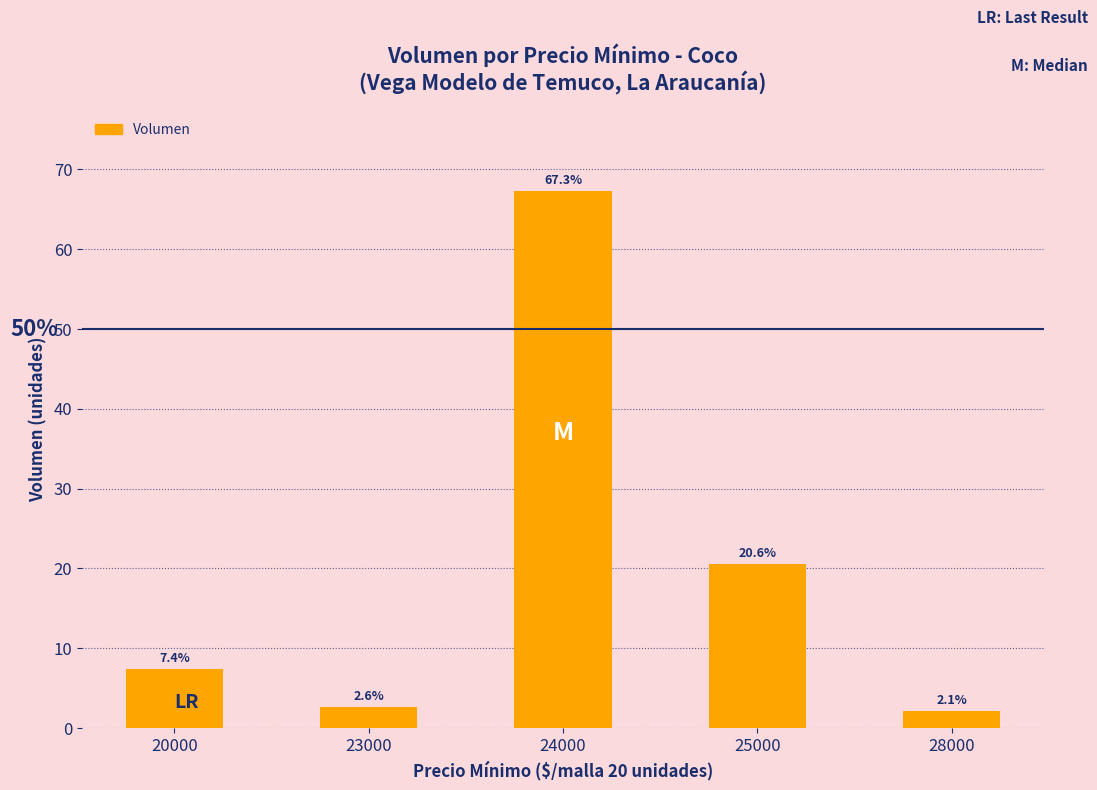

Rank the categories by value from lowest to highest.

28000, 23000, 20000, 25000, 24000